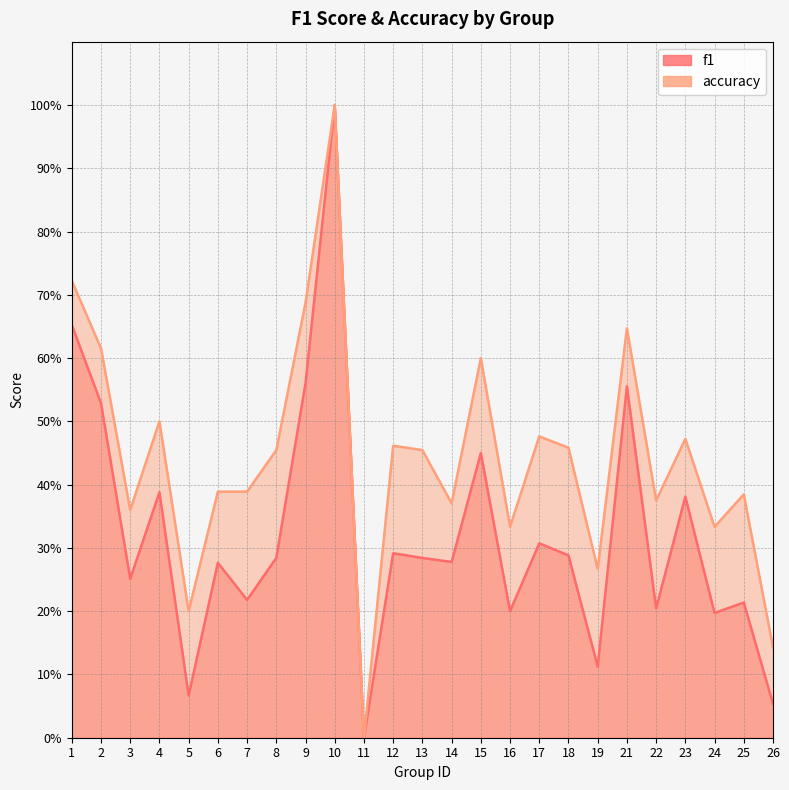

At how many categories does at least one series exceed 0?

24